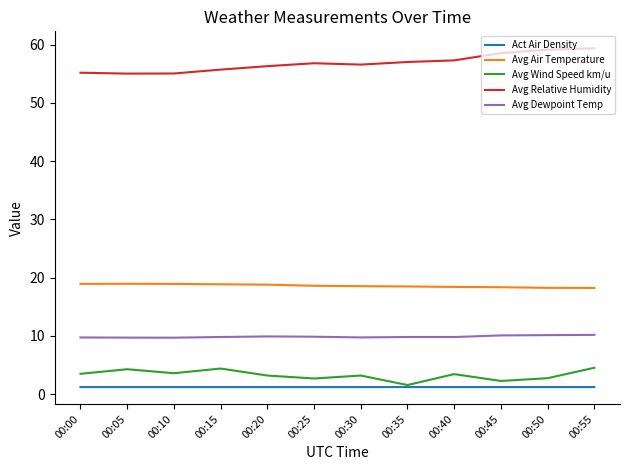

What is the maximum value shown in the chart?

59.4